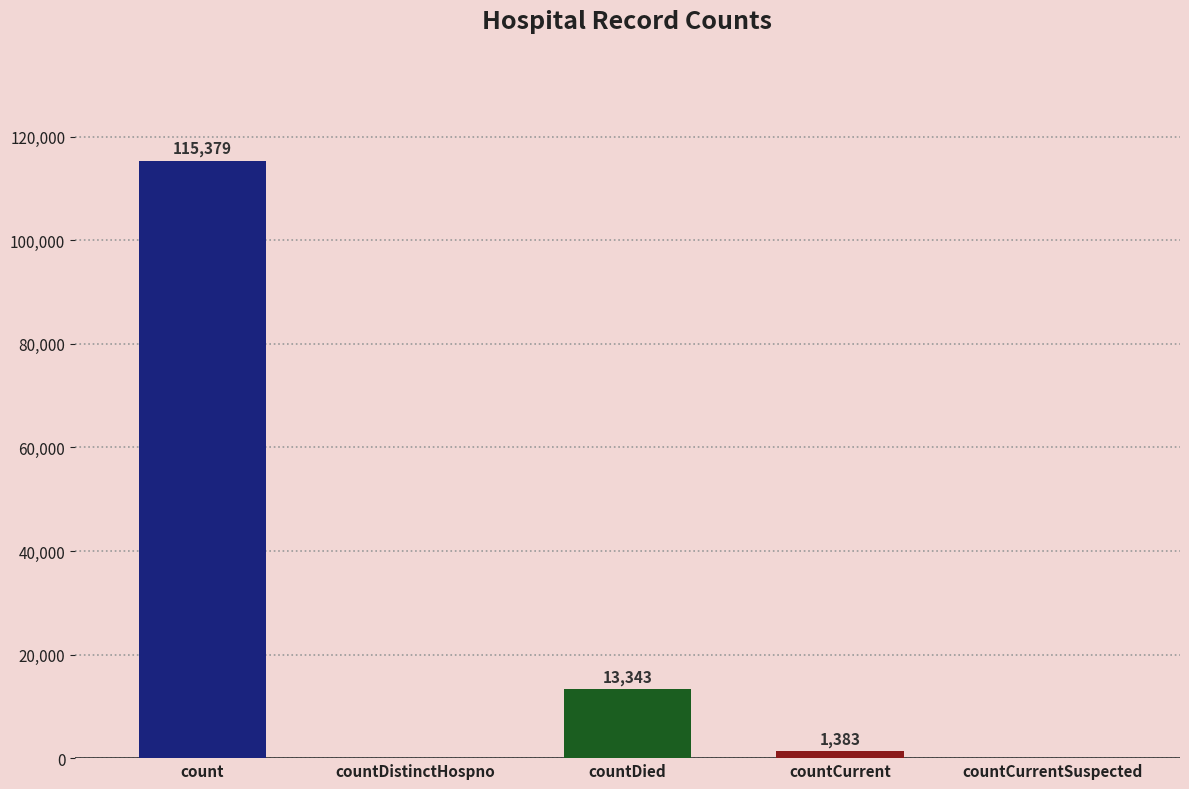

Is it true that the value at countDistinctHospno is -39502?

False